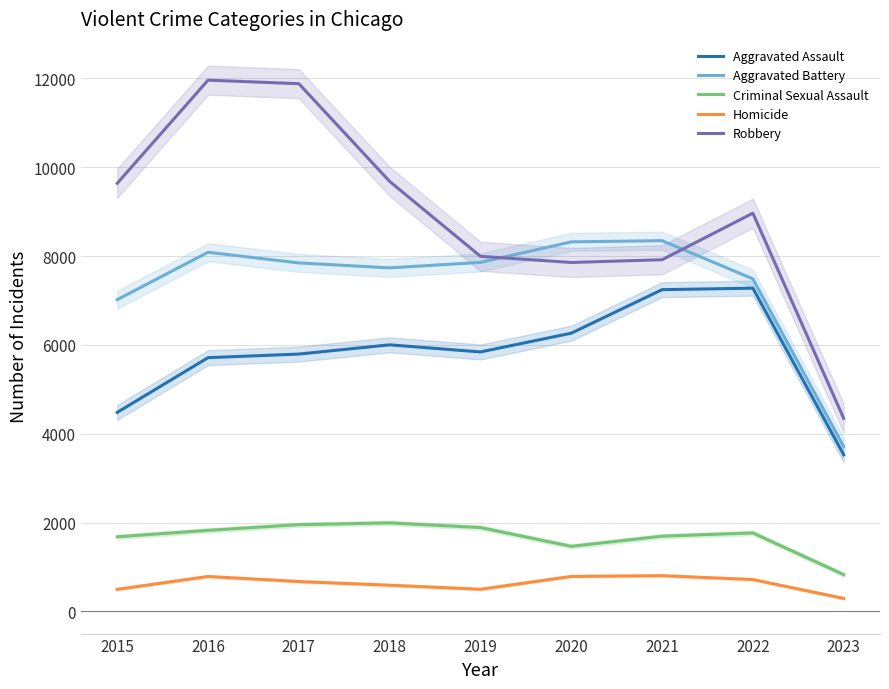

Read the Aggravated Battery value at 2021, to the nearest 100.

8300